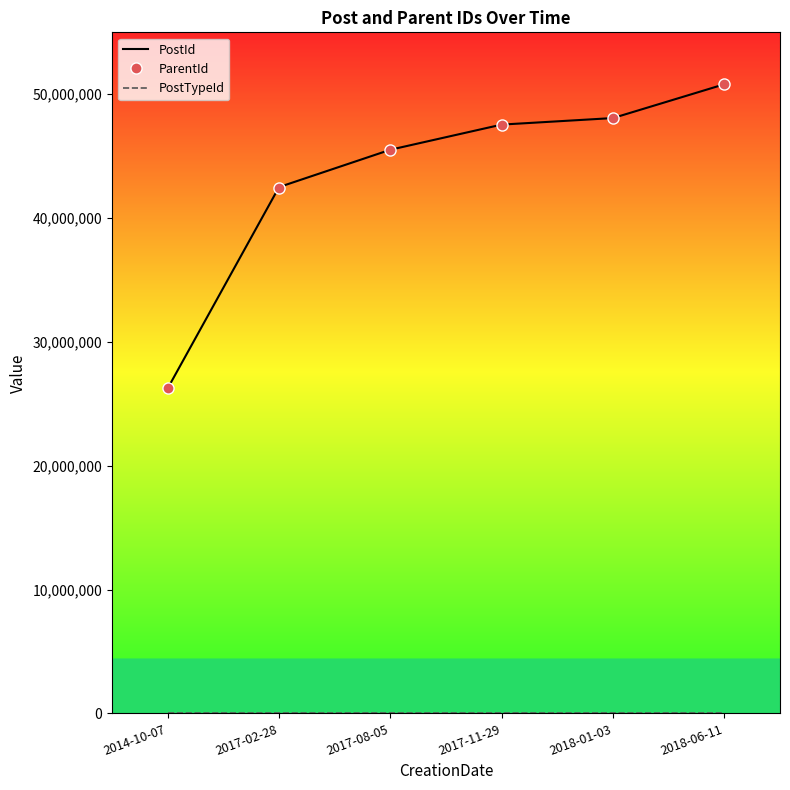

What position from the right is 2017-08-05?

4